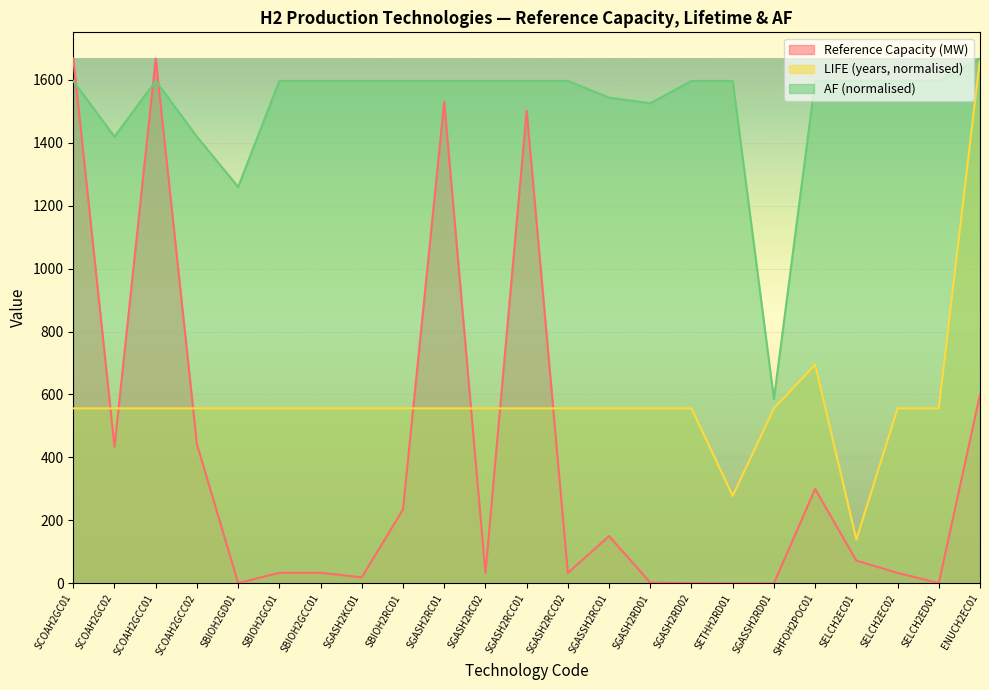

Reading left to right, transcribe all the data shown in this chart.

Reference Capacity: 1667.4	434.1	1667.4	442.1	0.7	33.4	33.4	18.9	235.0	1530.0	33.0	1501.7	33.0	150.0	2.0	0.7	0.0	0.1	300.0	72.0	33.0	0.6	600.0
LIFE: 555.8	555.8	555.8	555.8	555.8	555.8	555.8	555.8	555.8	555.8	555.8	555.8	555.8	555.8	555.8	555.8	277.9	555.8	694.7	138.9	555.8	555.8	1667.4
AF: 1596.4	1419.0	1596.4	1419.0	1259.4	1596.4	1596.4	1596.4	1596.4	1596.4	1596.4	1596.4	1596.4	1543.2	1525.5	1596.4	1596.4	585.4	1596.4	1596.4	1596.4	1596.4	1667.4